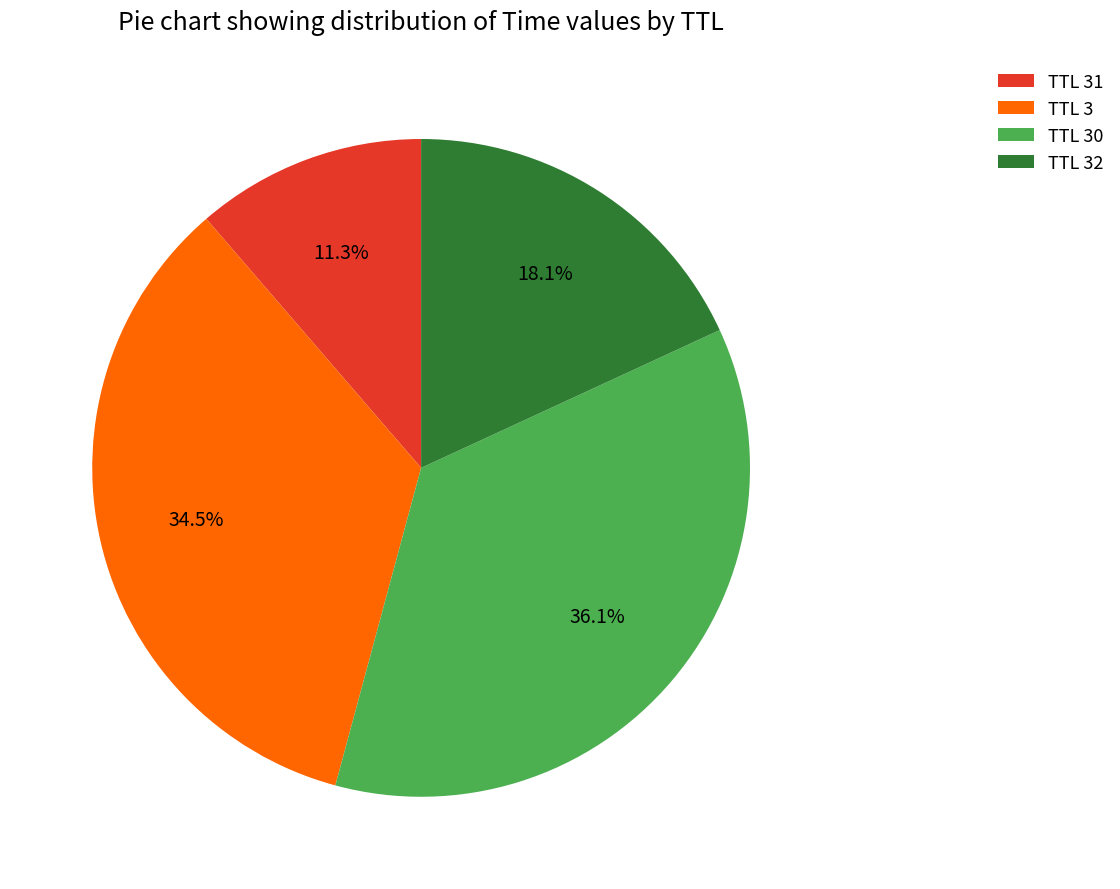

To the nearest percent, what is the difference between the largest and smallest slice percentages?

25%